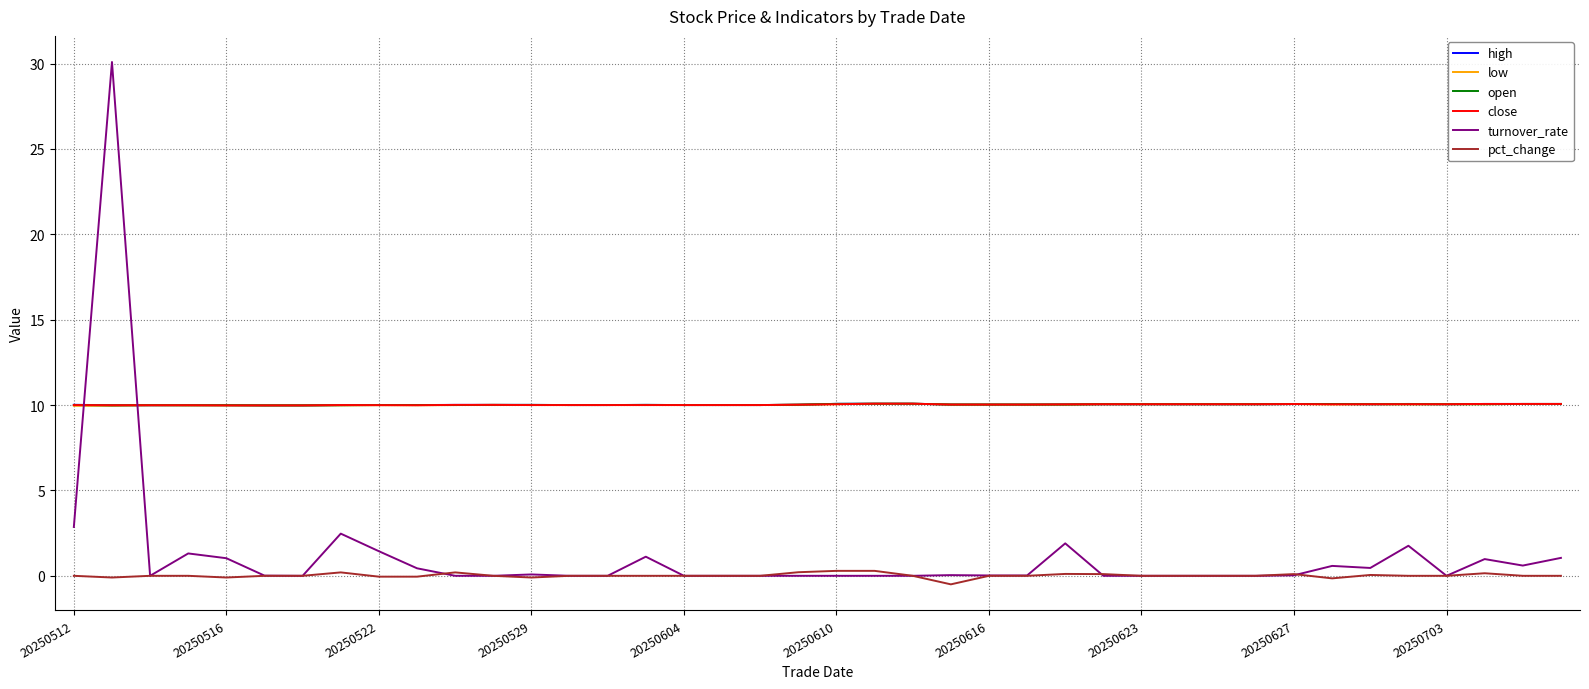

True or false: close and pct_change cross at least once.

False